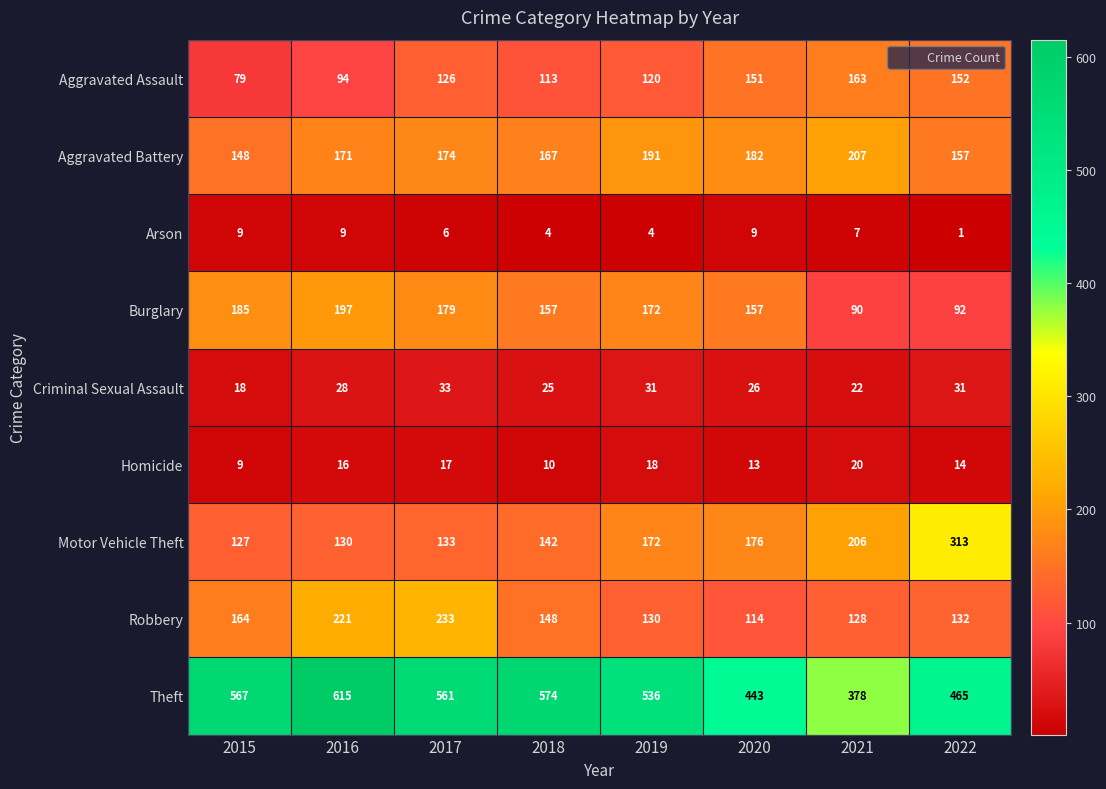

What is the average value of the Robbery series?

159